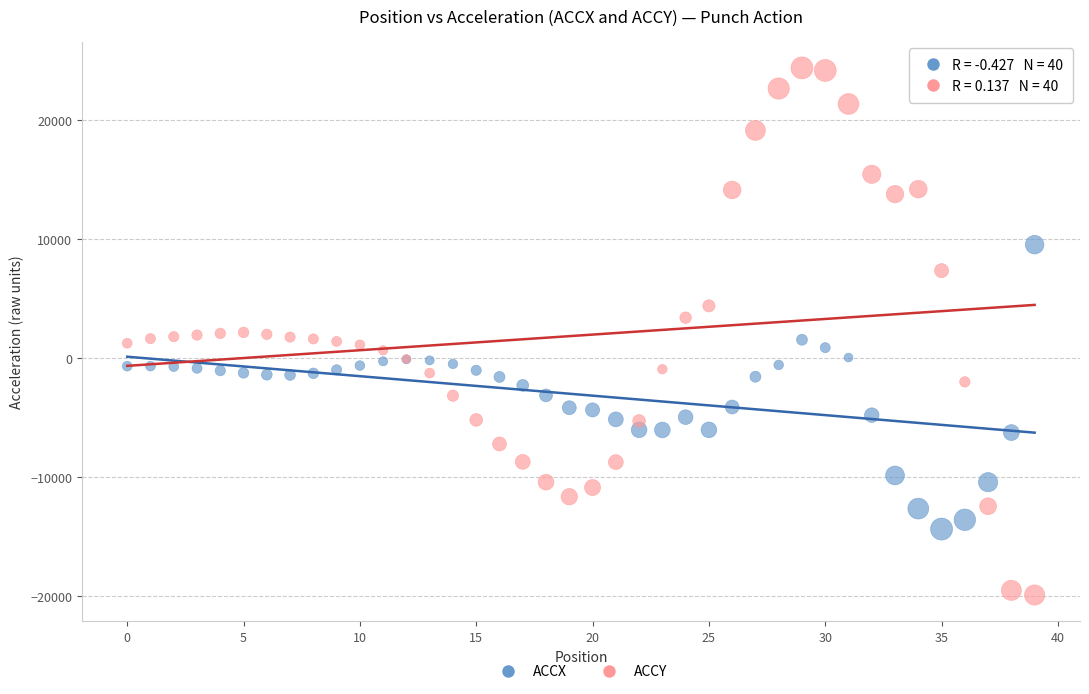

Which series contains the highest Y value?

ACCY